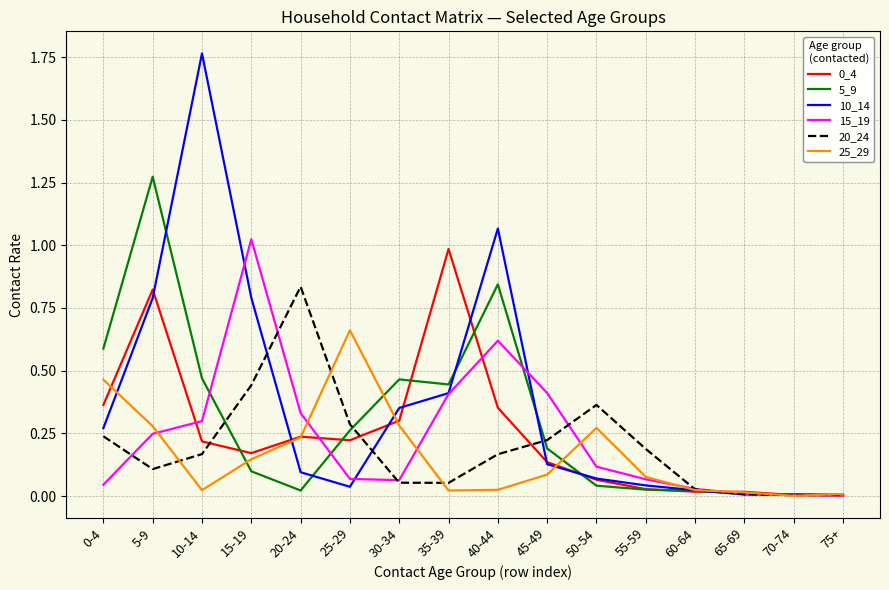

At which category does 15_19 reach its first local peak?

15-19